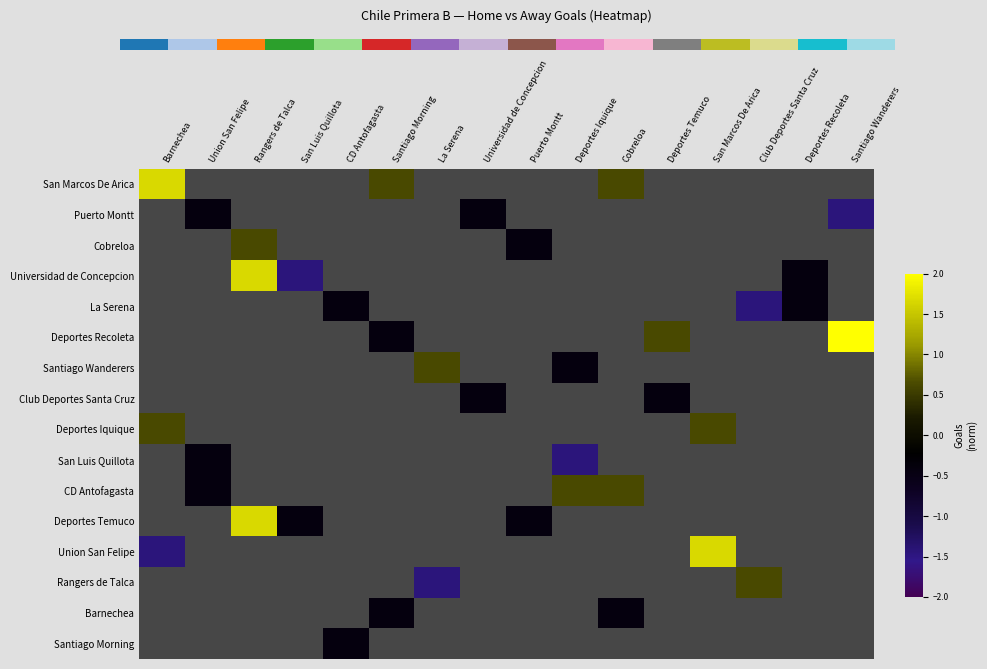

The Union San Felipe series shows 0.1 at Union San Felipe. True or false?

False